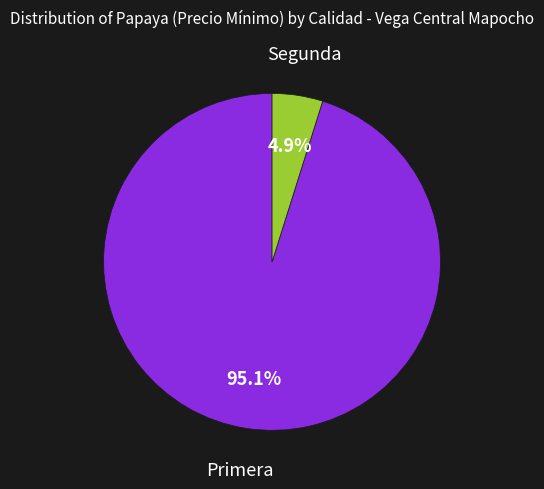

Which category has the smallest portion of the pie?

Segunda